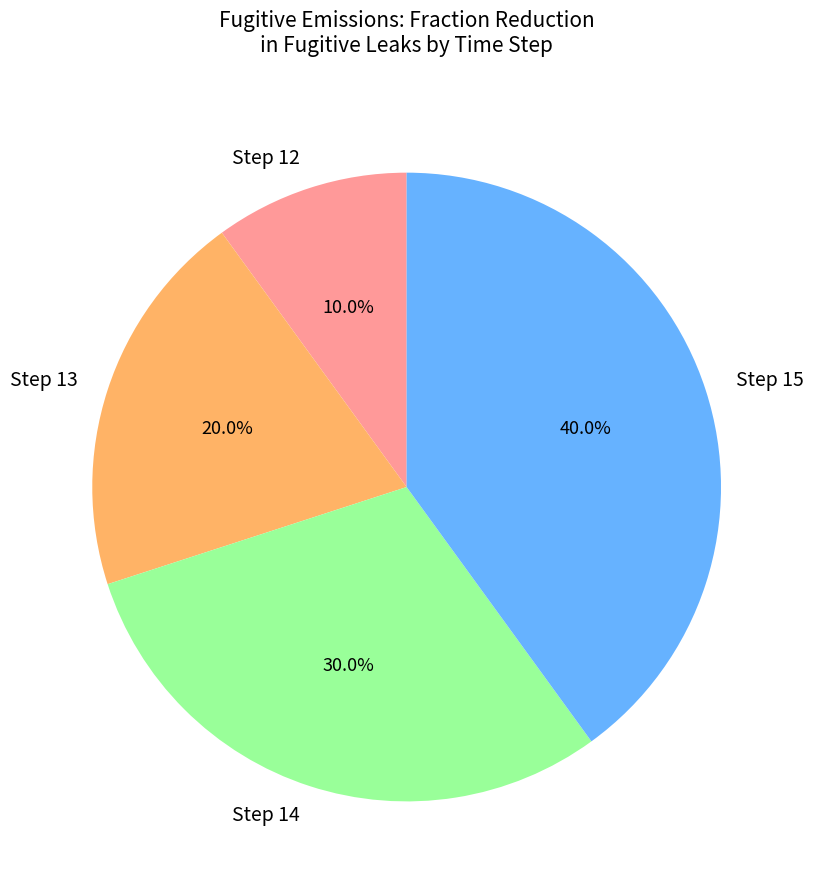

Combined, what portion of the pie is Step 12 and Step 14?

40.0%